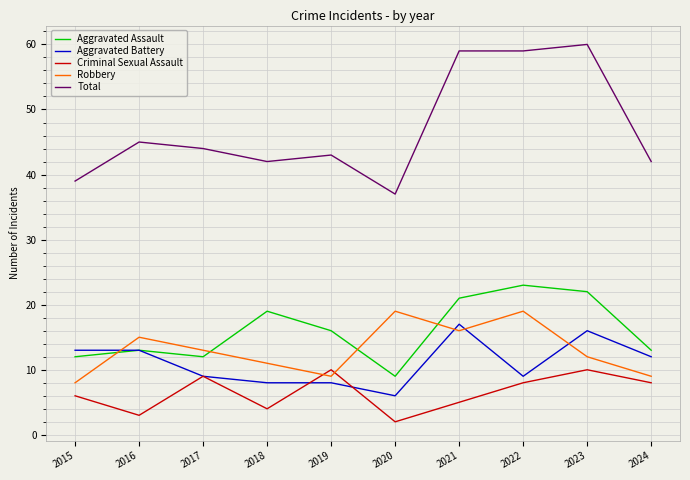

Read the Total value at 2023.

60